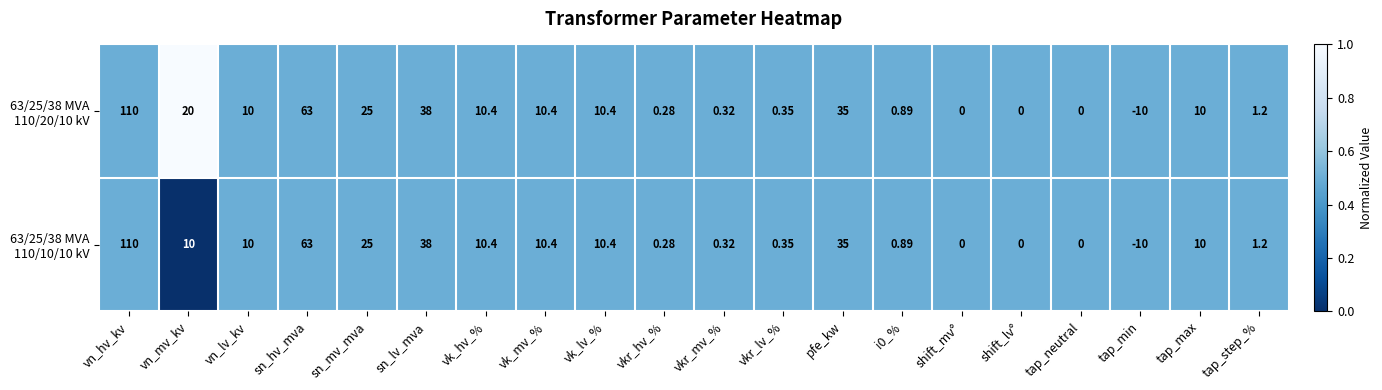

At which category is the sum across all series the highest?

vn_hv_kv